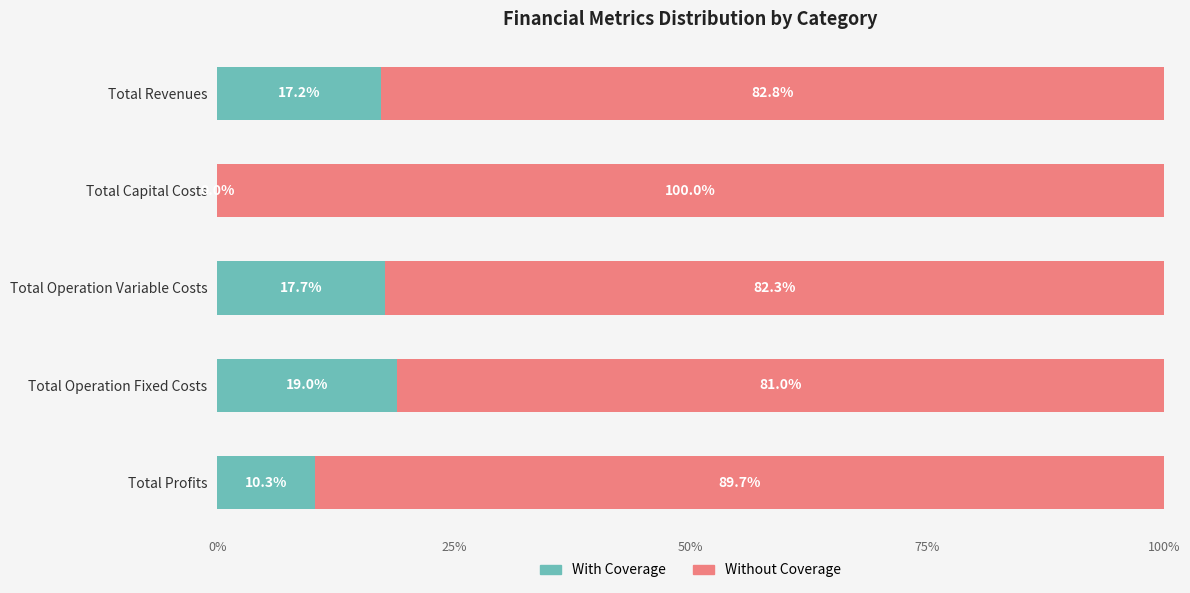

How many values in With Coverage are above zero?

4